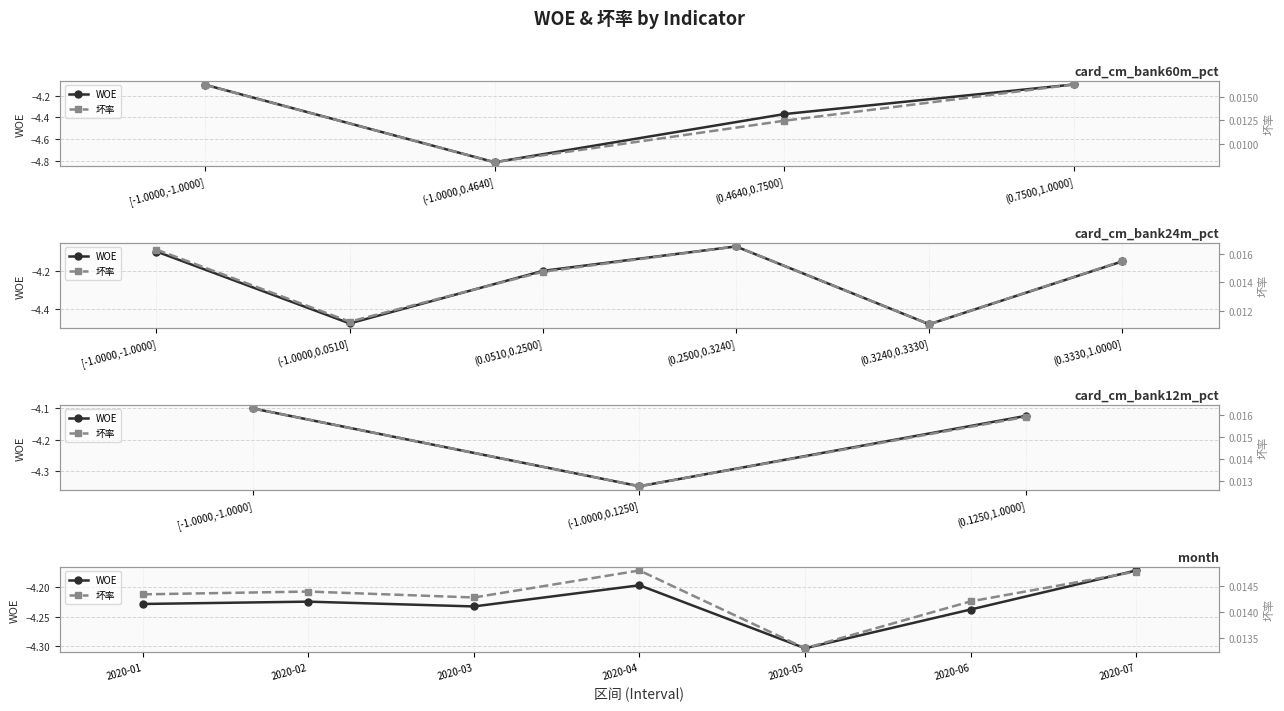

How many interior local valleys does the WOE series have?

2